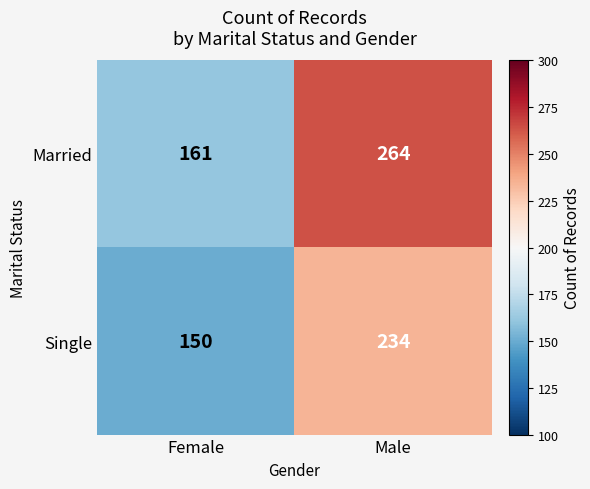

Rank the series at Female from lowest to highest value.

Single, Married